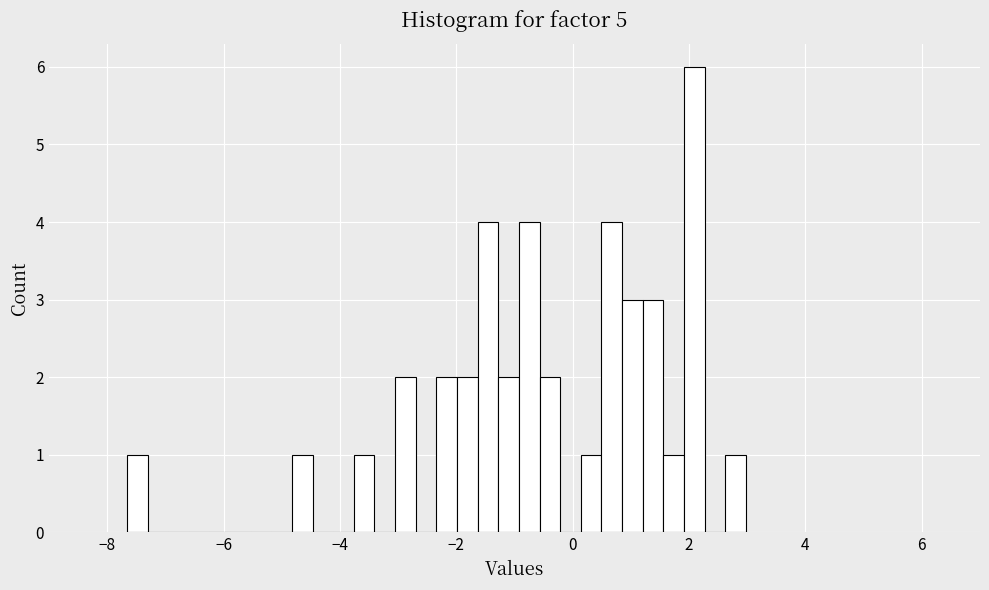

Read against the x-axis, roughly where is the centre of the tallest bar?

2.0